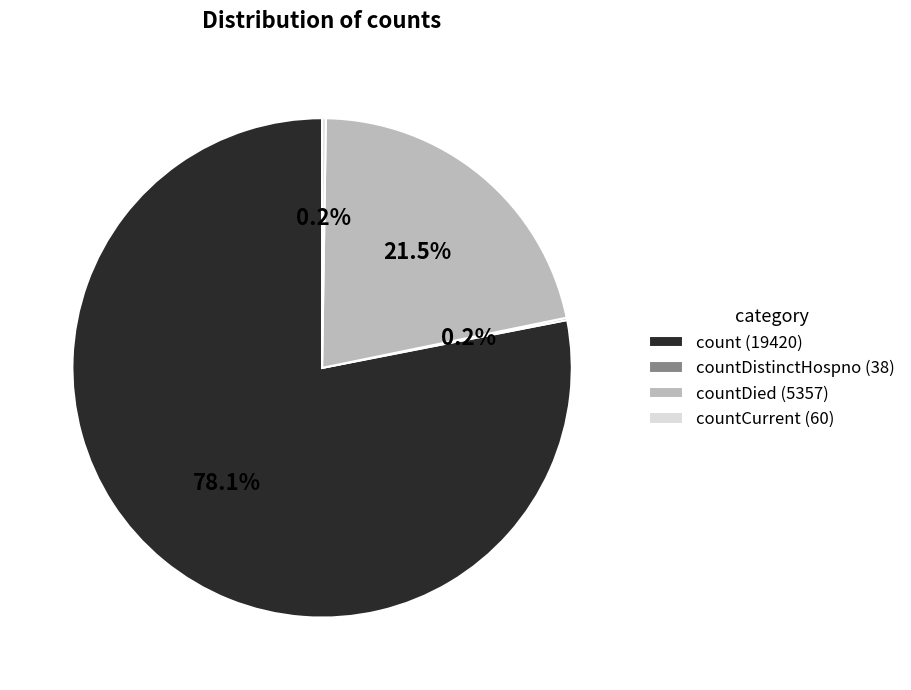

Between countDied (5357) and count (19420), which is larger?

count (19420)